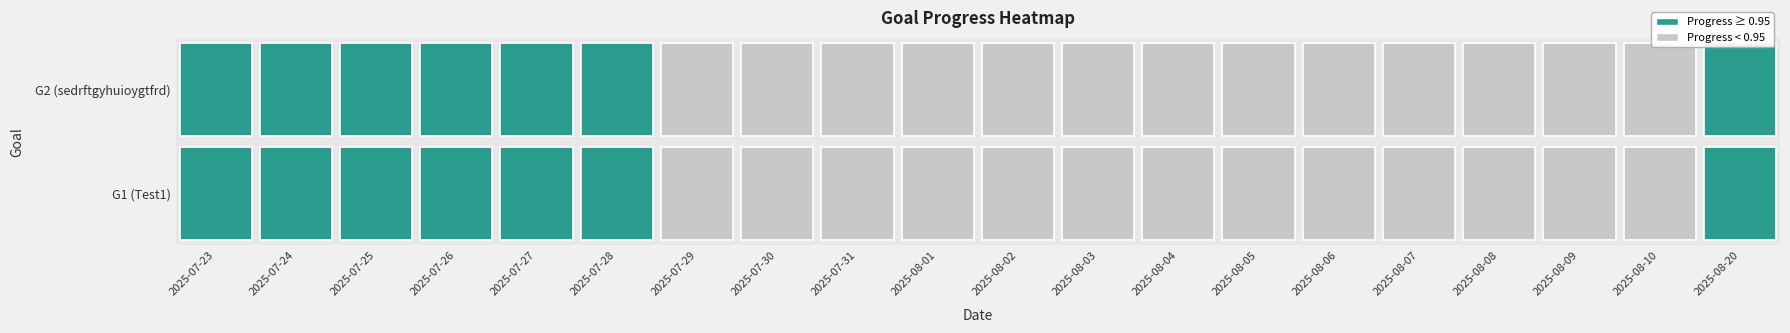

What is the average value of the 2025-07-29 series?

0.9